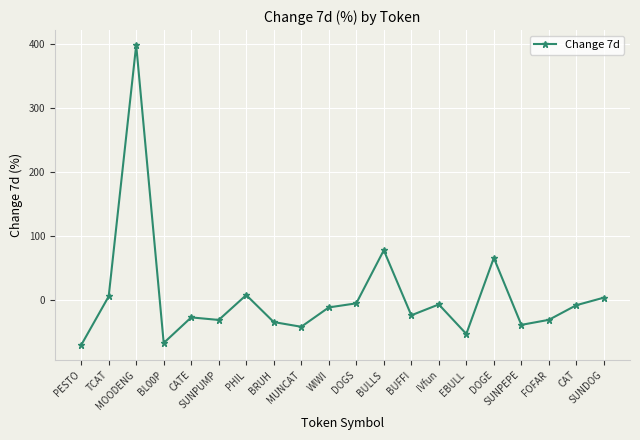

What is the greatest value displayed?

398.0